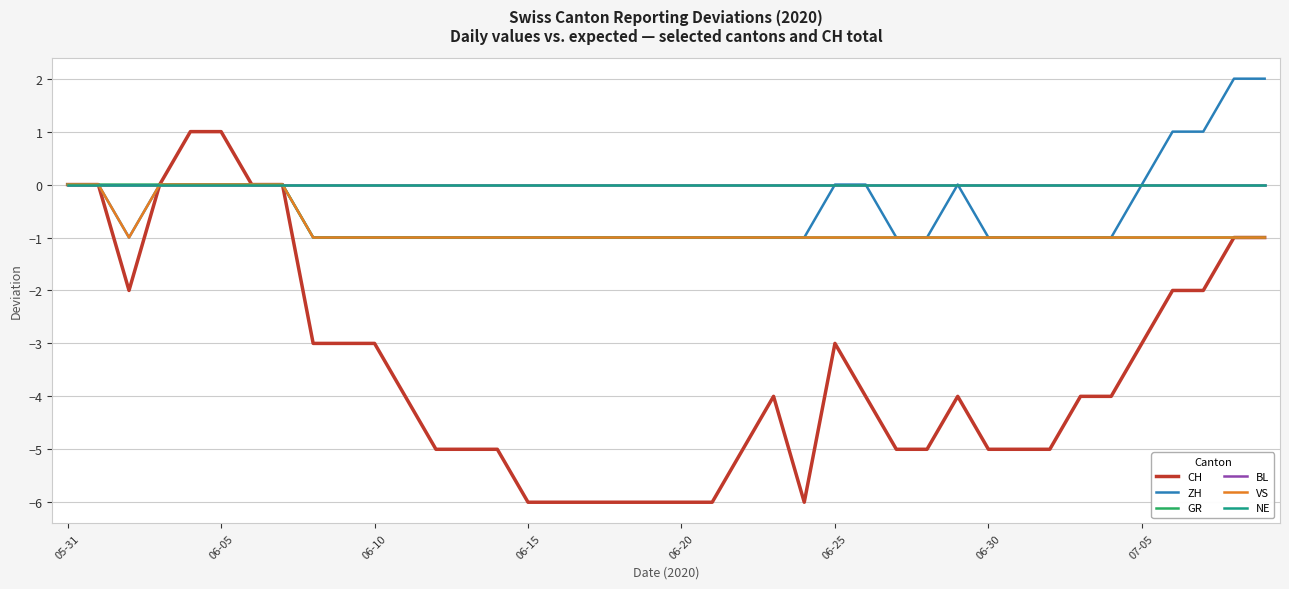

Reading left to right, list all the values displayed in this chart.

CH: 0	0	-2	0	1	1	0	0	-3	-3	-3	-4	-5	-5	-5	-6	-6	-6	-6	-6	-6	-6	-5	-4	-6	-3	-4	-5	-5	-4	-5	-5	-5	-4	-4	-3	-2	-2	-1	-1
ZH: 0	0	-1	0	0	0	0	0	-1	-1	-1	-1	-1	-1	-1	-1	-1	-1	-1	-1	-1	-1	-1	-1	-1	0	0	-1	-1	0	-1	-1	-1	-1	-1	0	1	1	2	2
GR: 0	0	0	0	0	0	0	0	-1	-1	-1	-1	-1	-1	-1	-1	-1	-1	-1	-1	-1	-1	-1	-1	-1	-1	-1	-1	-1	-1	-1	-1	-1	-1	-1	-1	-1	-1	-1	-1
BL: 0	0	0	0	0	0	0	0	0	0	0	0	0	0	0	0	0	0	0	0	0	0	0	0	0	0	0	0	0	0	0	0	0	0	0	0	0	0	0	0
VS: 0	0	-1	0	0	0	0	0	-1	-1	-1	-1	-1	-1	-1	-1	-1	-1	-1	-1	-1	-1	-1	-1	-1	-1	-1	-1	-1	-1	-1	-1	-1	-1	-1	-1	-1	-1	-1	-1
NE: 0	0	0	0	0	0	0	0	0	0	0	0	0	0	0	0	0	0	0	0	0	0	0	0	0	0	0	0	0	0	0	0	0	0	0	0	0	0	0	0